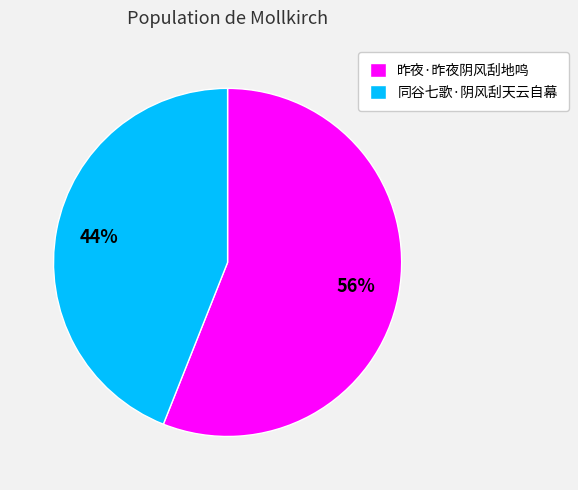

True or false: 昨夜·昨夜阴风刮地鸣 accounts for 43% of the total.

False